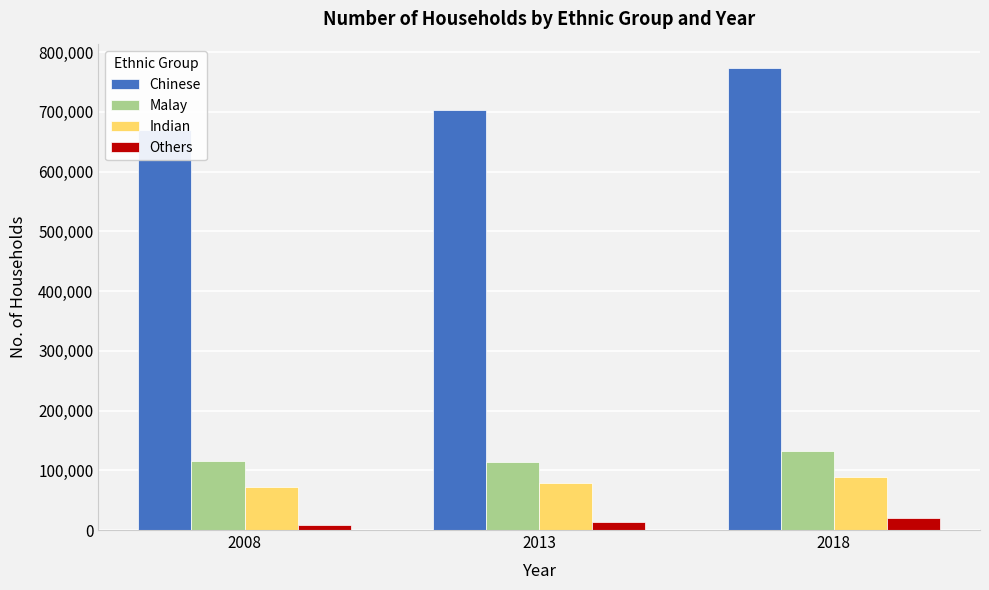

What is the difference between the maximum and minimum values in the Chinese series?

104034